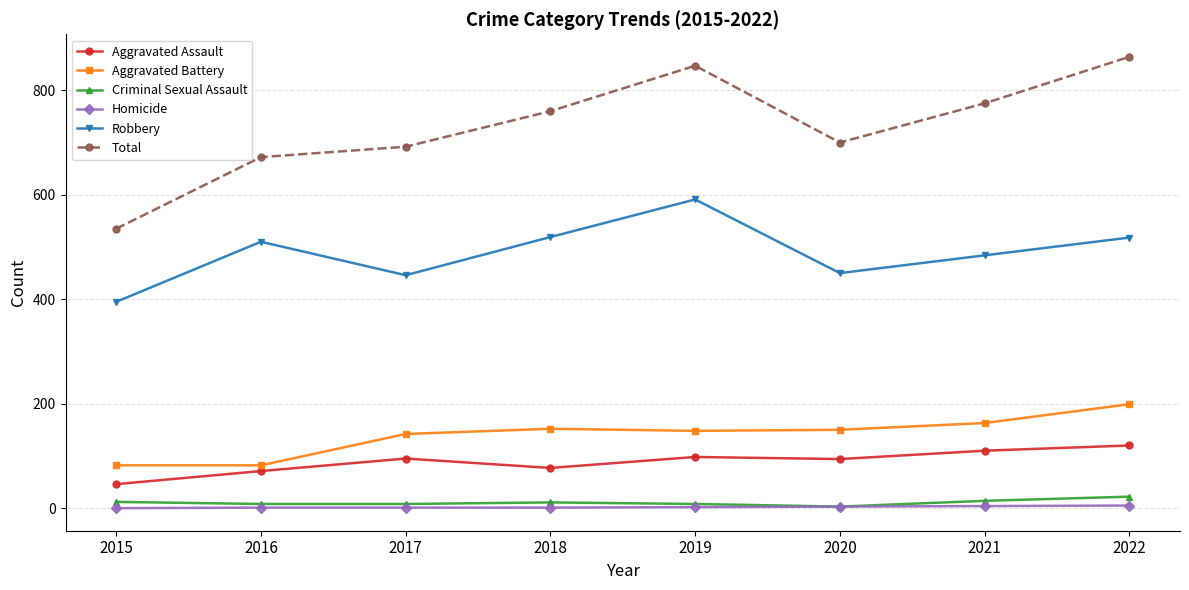

Where is the first local minimum for Robbery?

2017